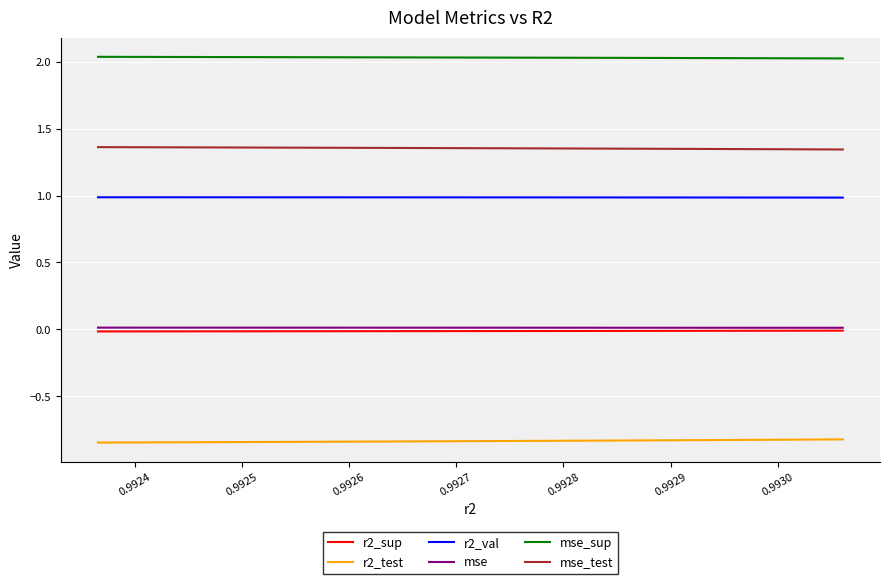

The r2_sup series shows -0.0 at 0.9930. True or false?

True